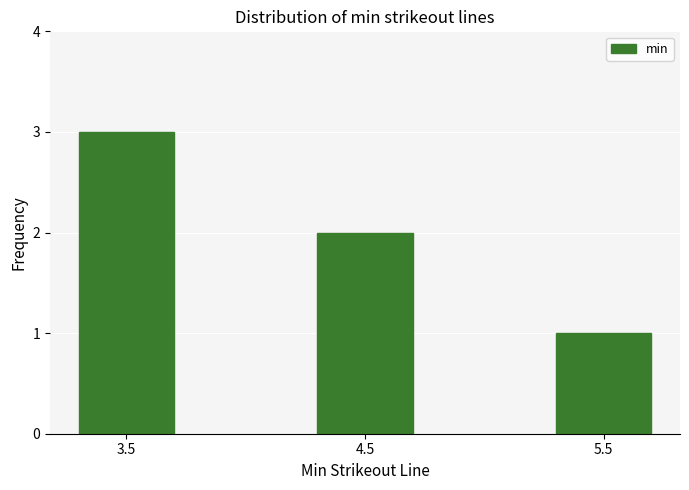

Reading right to left, transcribe all the data shown in this chart.

5.5=1	4.5=2	3.5=3